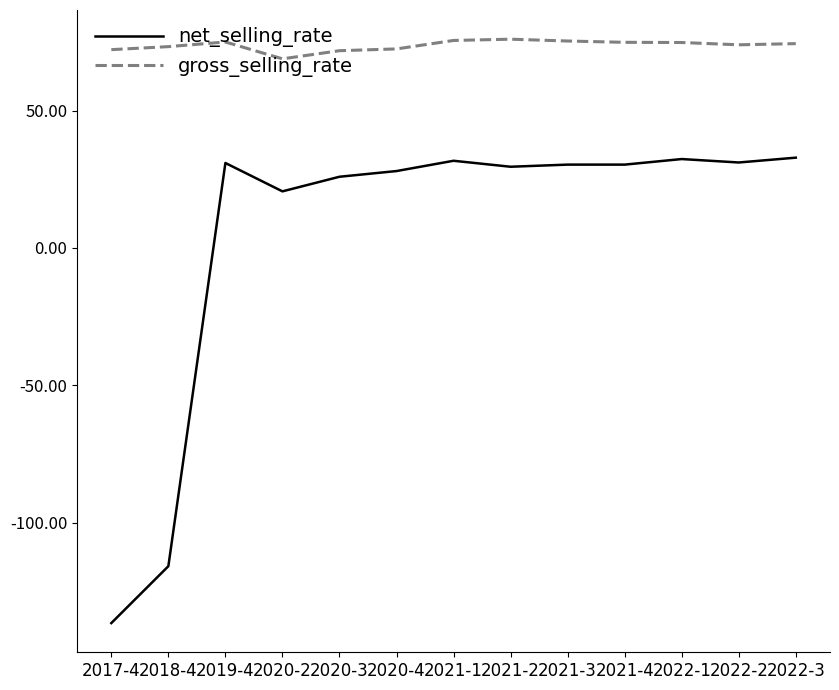

Which series has the widest spread of values?

net_selling_rate